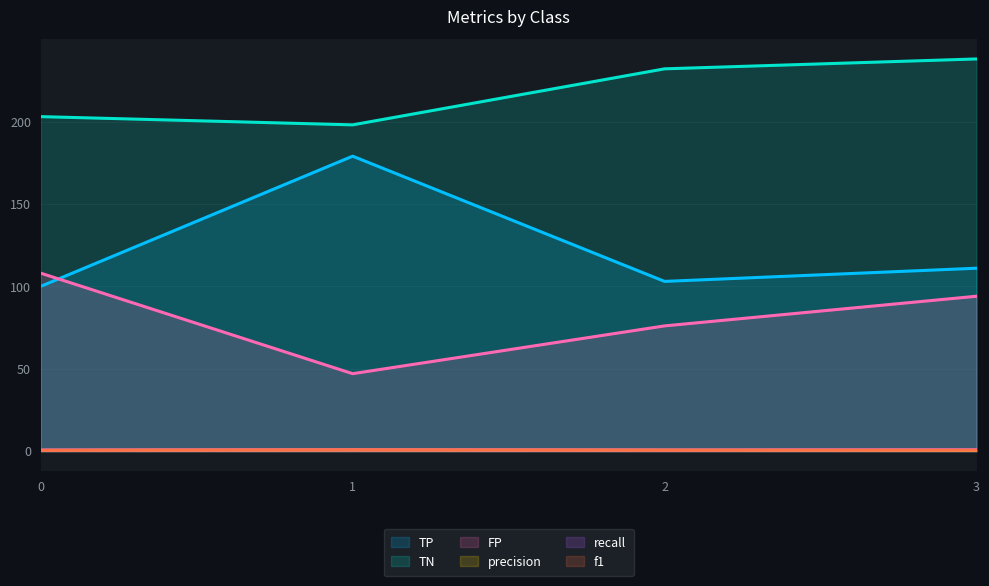

List the series in order of their peak value, lowest first.

precision, f1, recall, FP, TP, TN